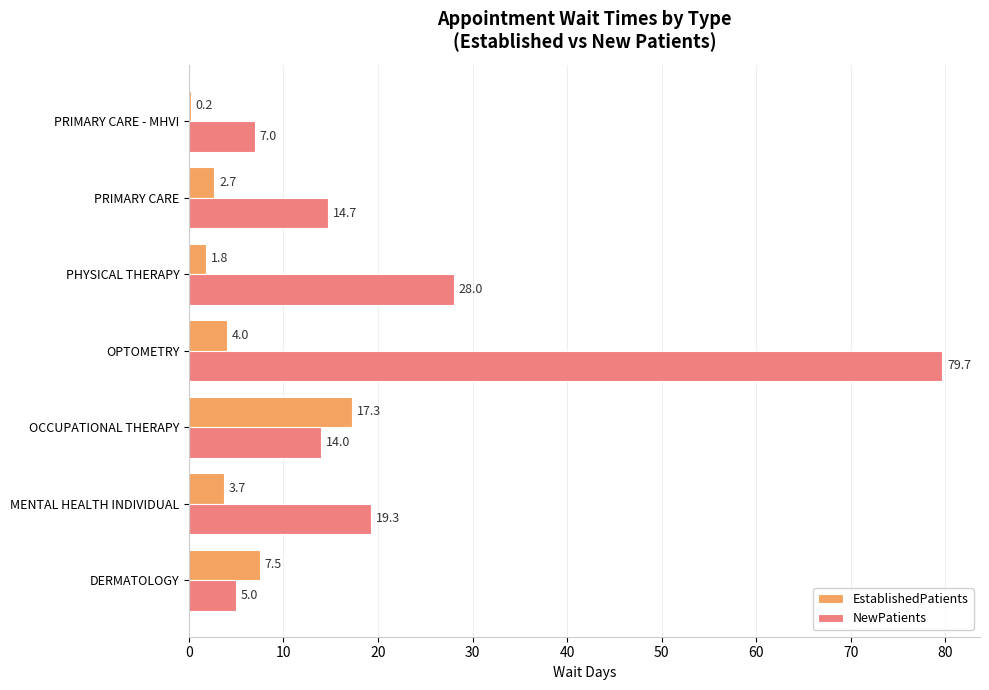

Is it true that NewPatients equals 29.0 at MENTAL HEALTH INDIVIDUAL?

False